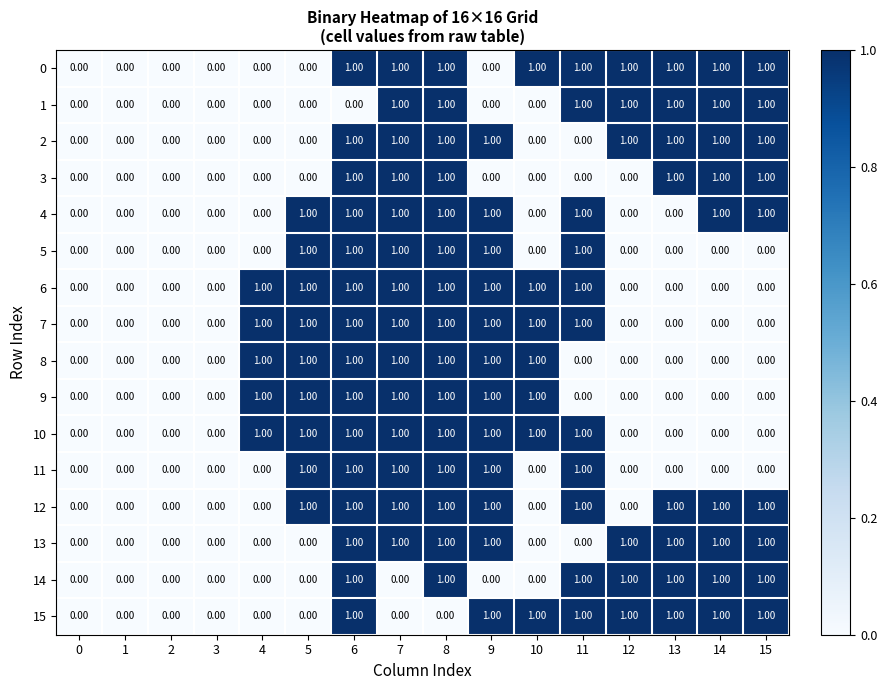

What is the sum of all 4 values?

8